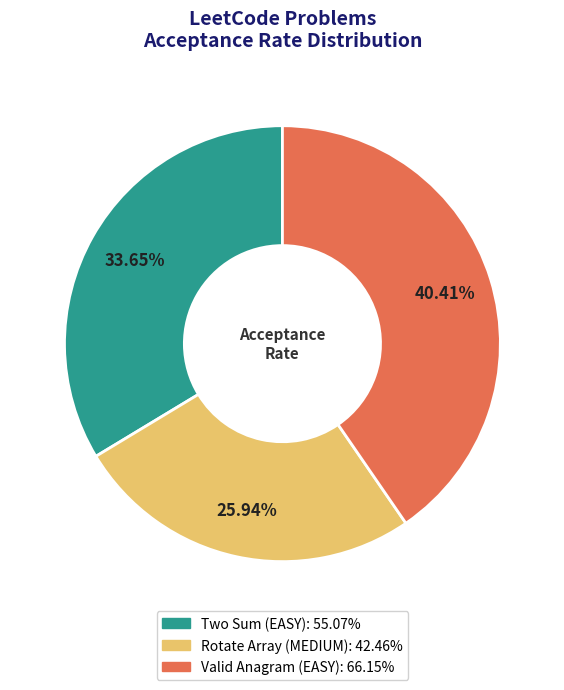

Which slice is the largest?

Valid Anagram (EASY)